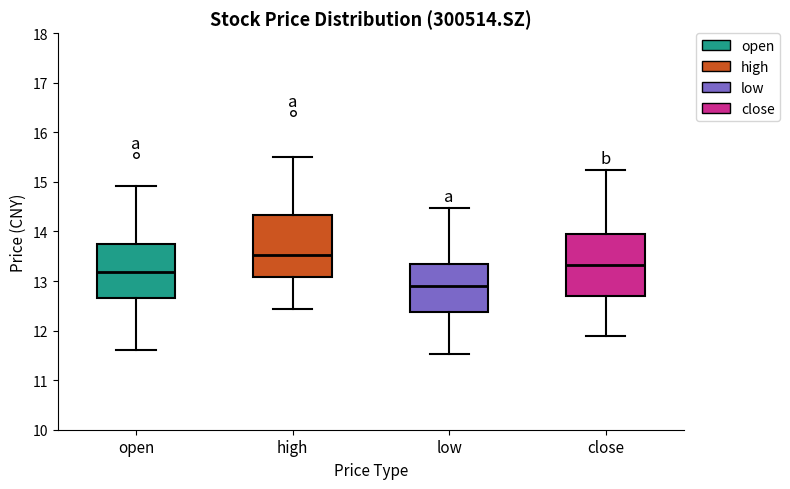

Where does the median line of the box for high sit on the y-axis? The values are not printed on the chart, so give them approximately, as read against the axis.

13.5